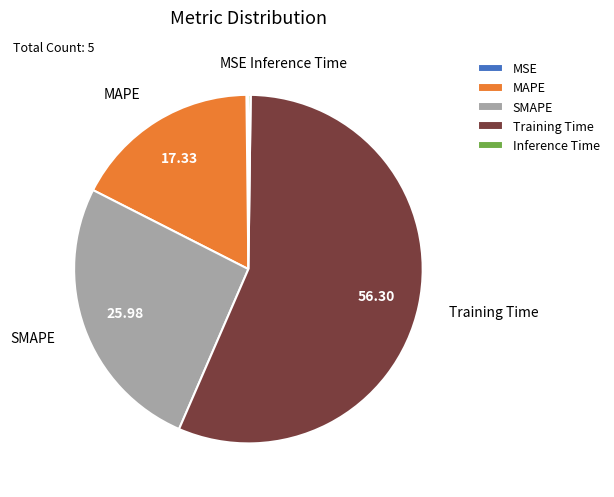

Is the sum of SMAPE and Training Time greater than half?

Yes